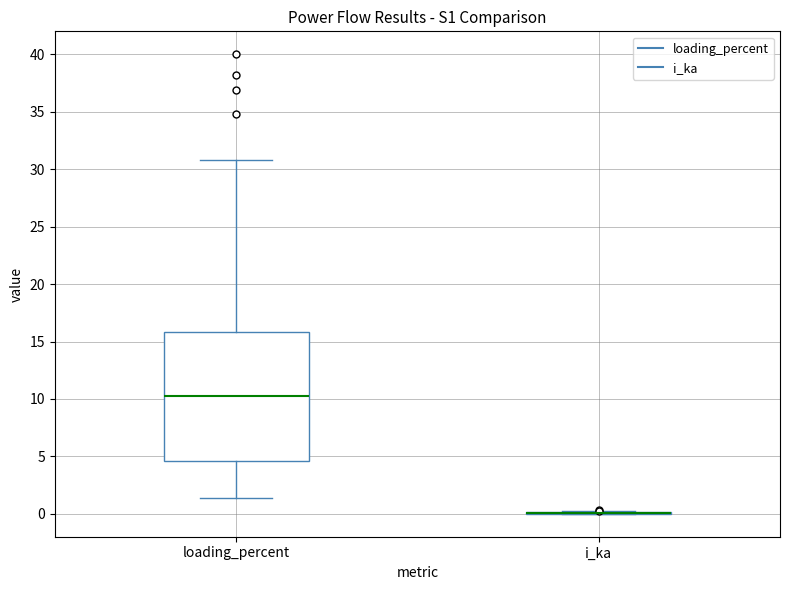

Comparing the boxes themselves (not the whiskers), which one is the tallest?

loading_percent